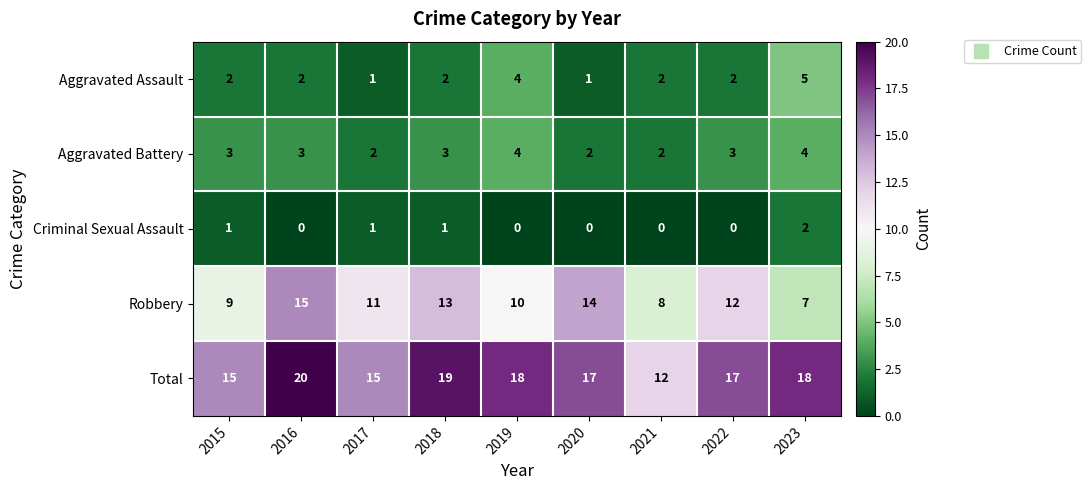

How many positive values does the Criminal Sexual Assault series have?

4